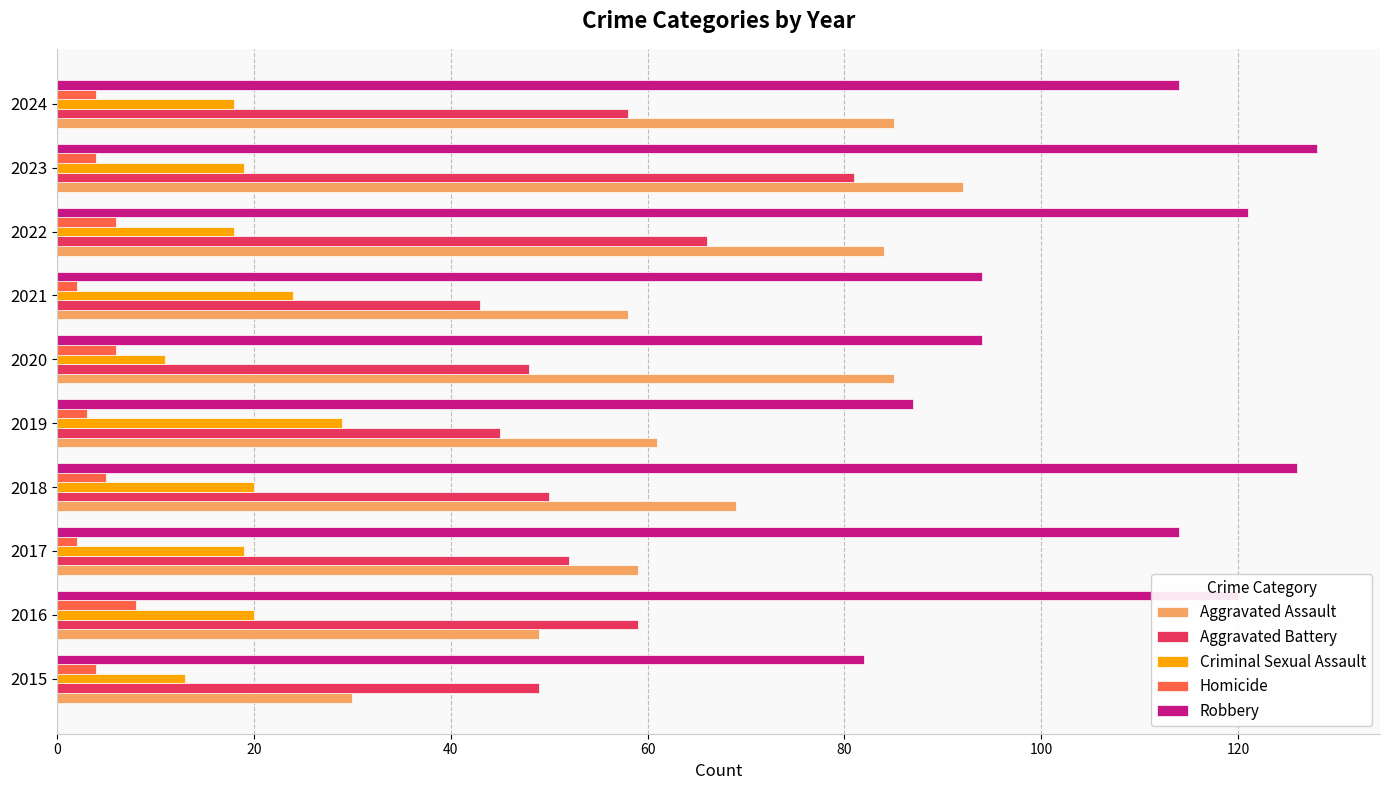

What is the highest value of the Aggravated Assault series?

92